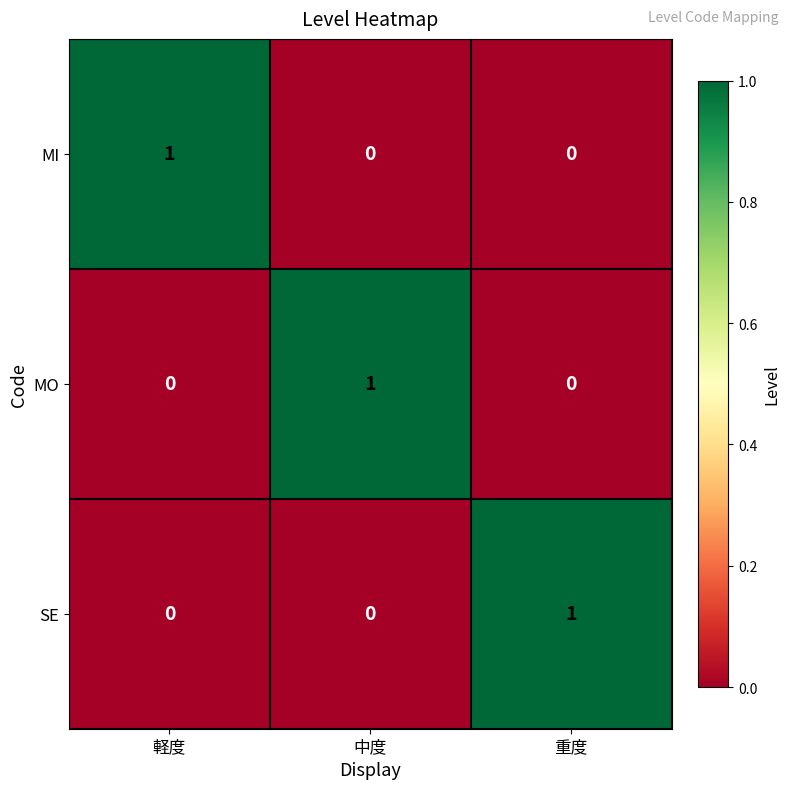

At which label does SE reach its peak?

重度